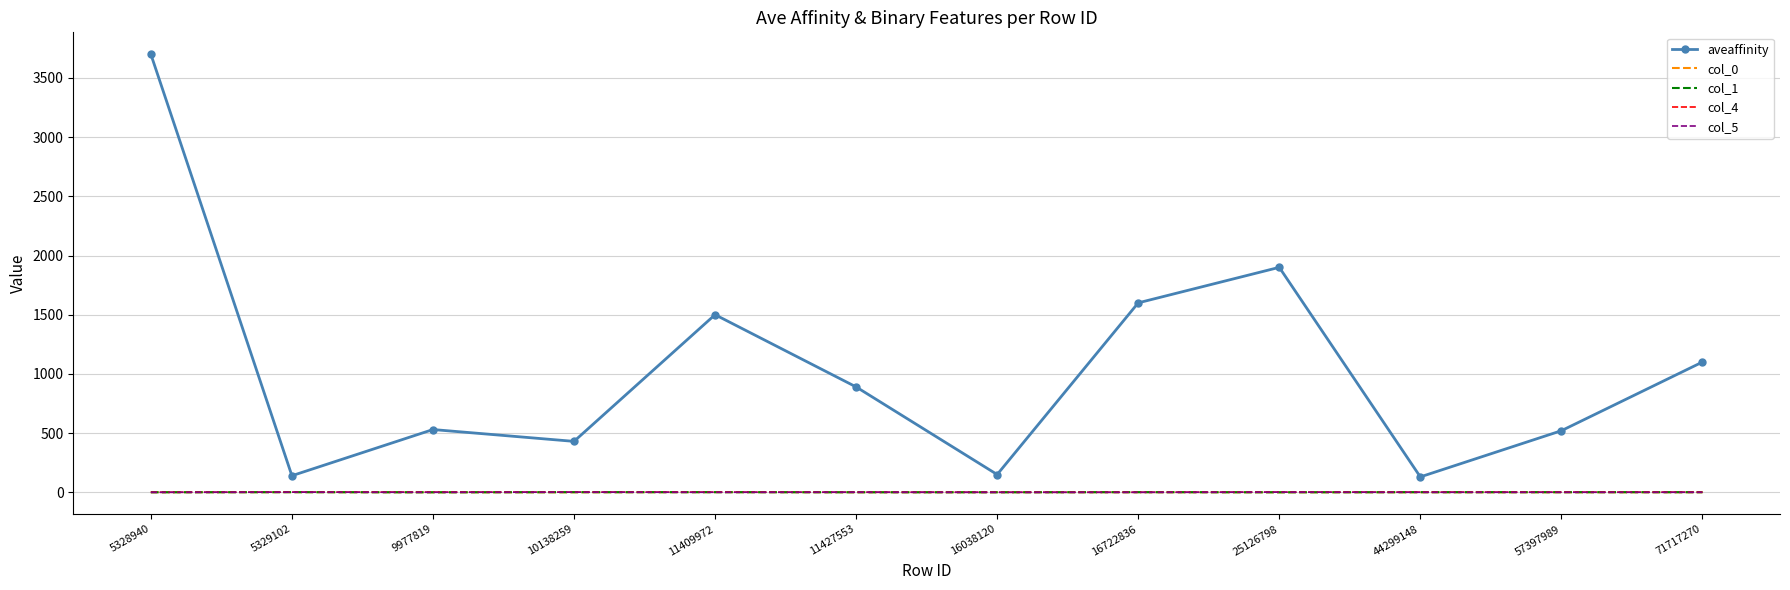

What is the maximum value shown in the chart?

3700